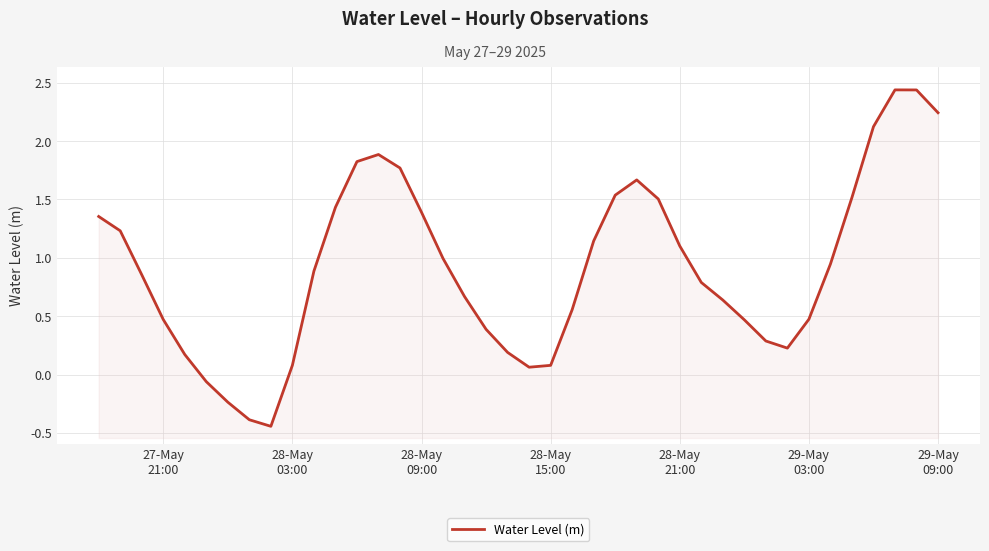

What is the smallest value displayed?

-0.4